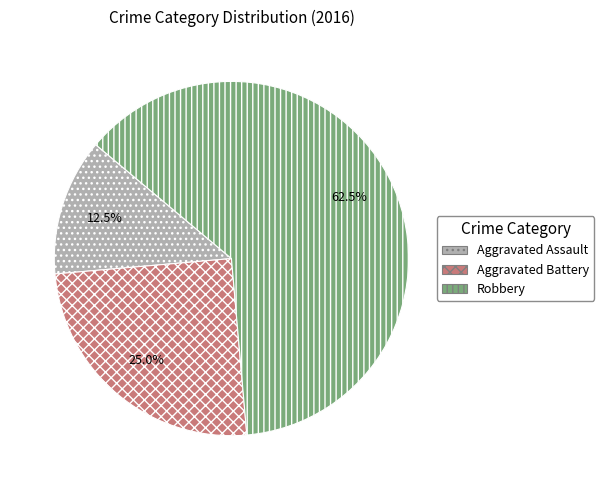

What portion of the pie excludes Aggravated Battery?

75.0%